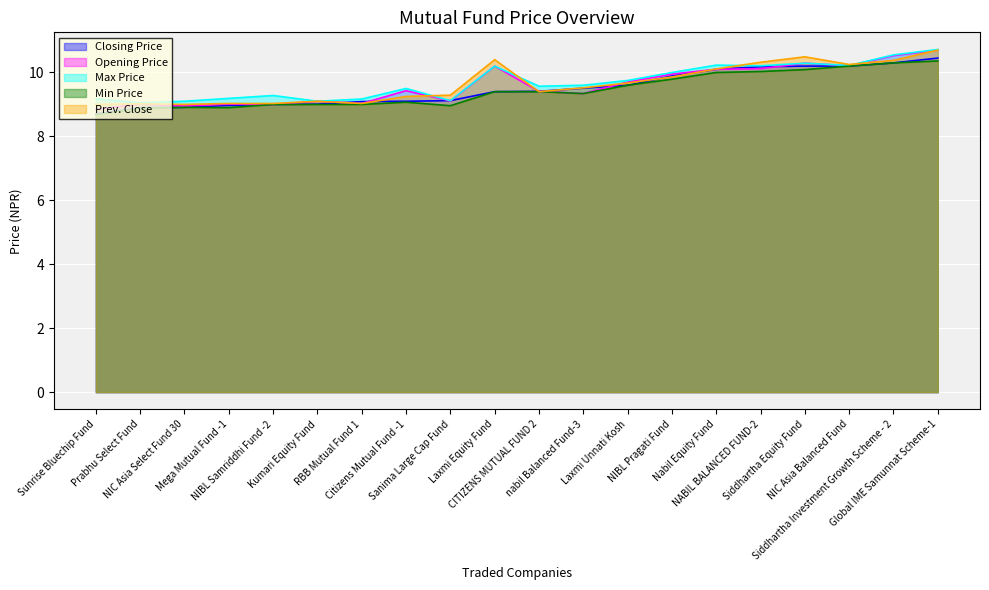

True or false: Prev. Close and Closing Price cross at least once.

True